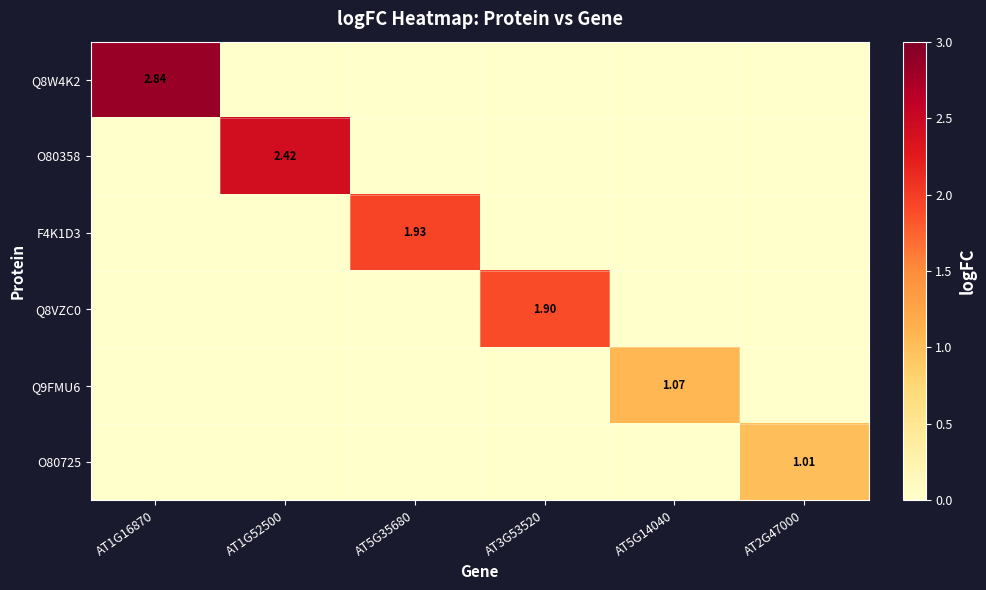

How many data points in Q8W4K2 are above 0?

1